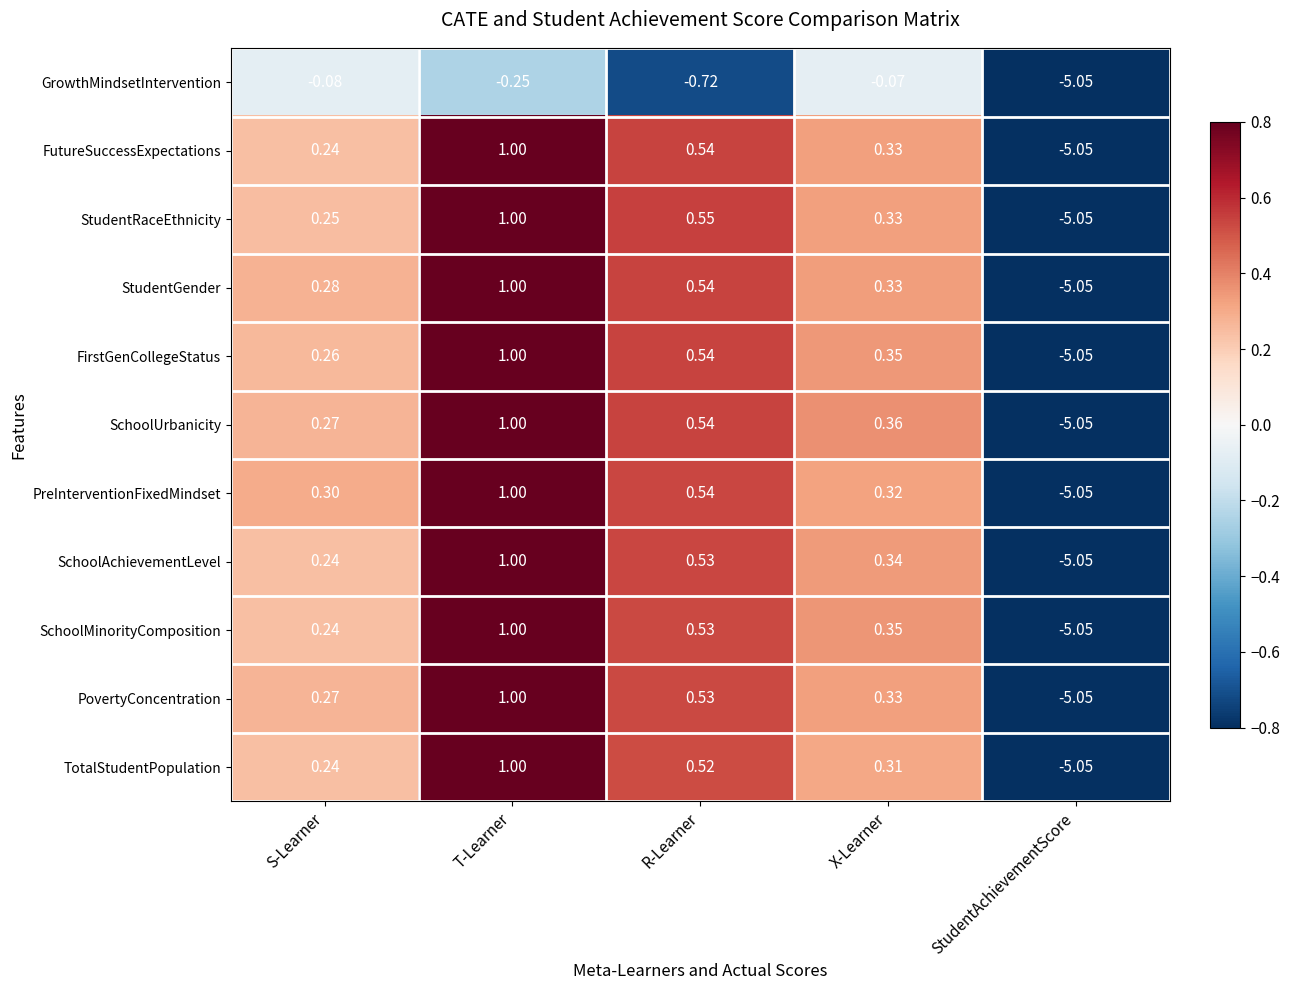

At which label is GrowthMindsetIntervention closest to -2?

R-Learner